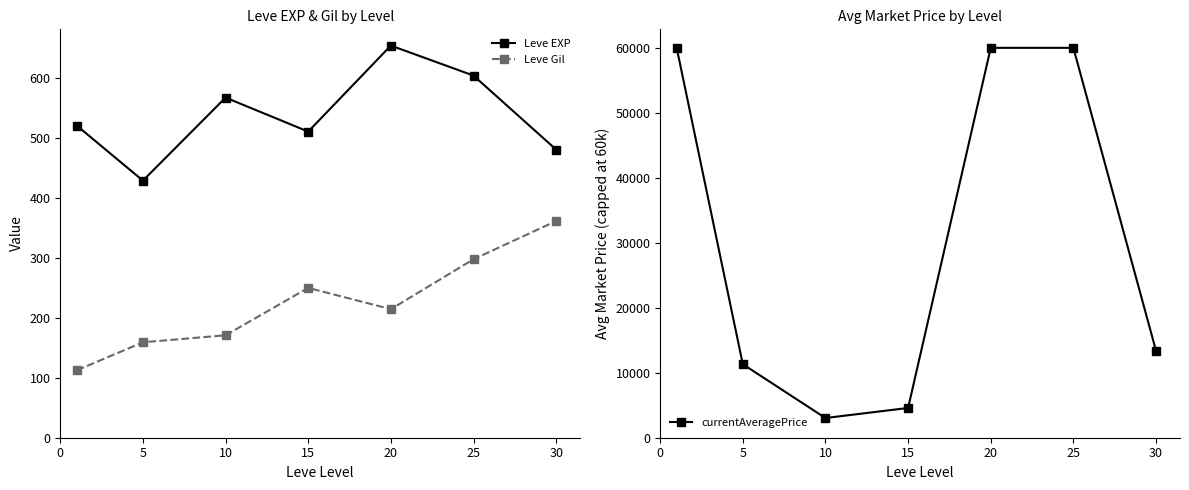

At 30, list the series in order from smallest to largest.

Leve Gil, Leve EXP, currentAveragePrice